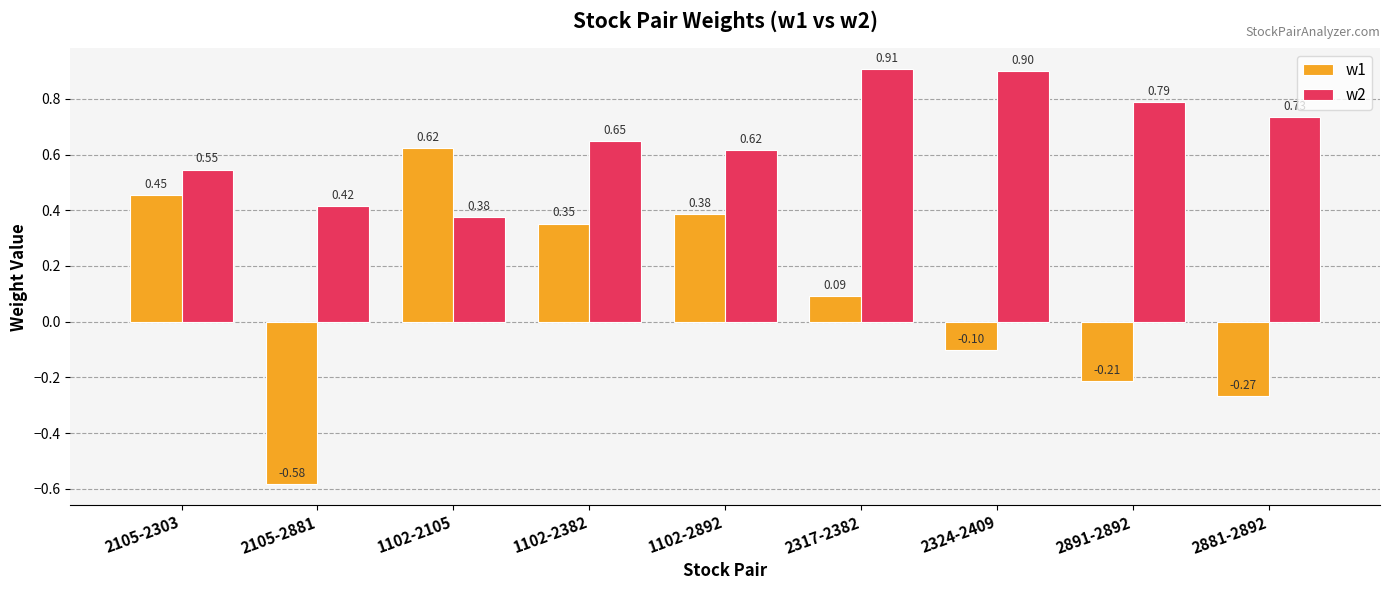

What is the spread (max minus min) of values at 2891-2892?

1.0